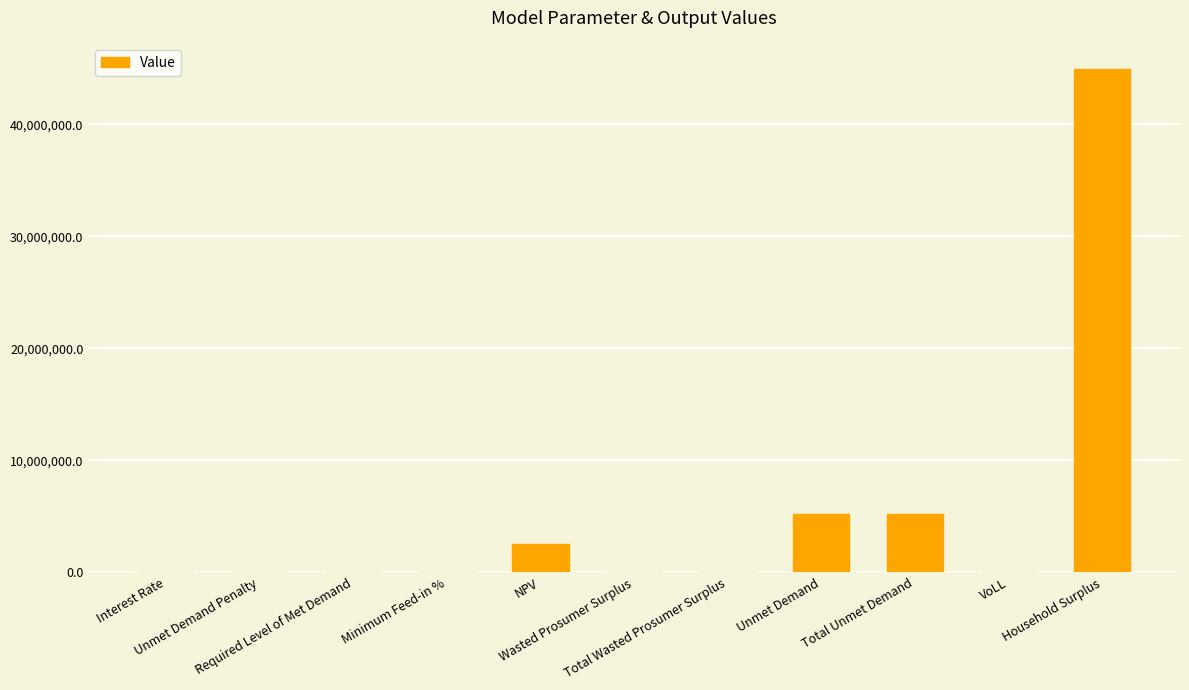

What is the sum of all values?

57876415.4